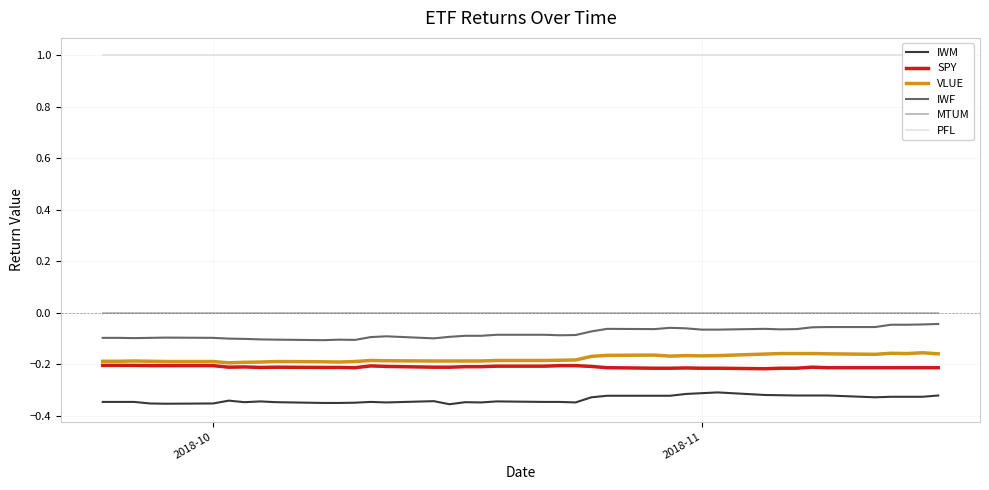

What is the maximum value shown in the chart?

1.0